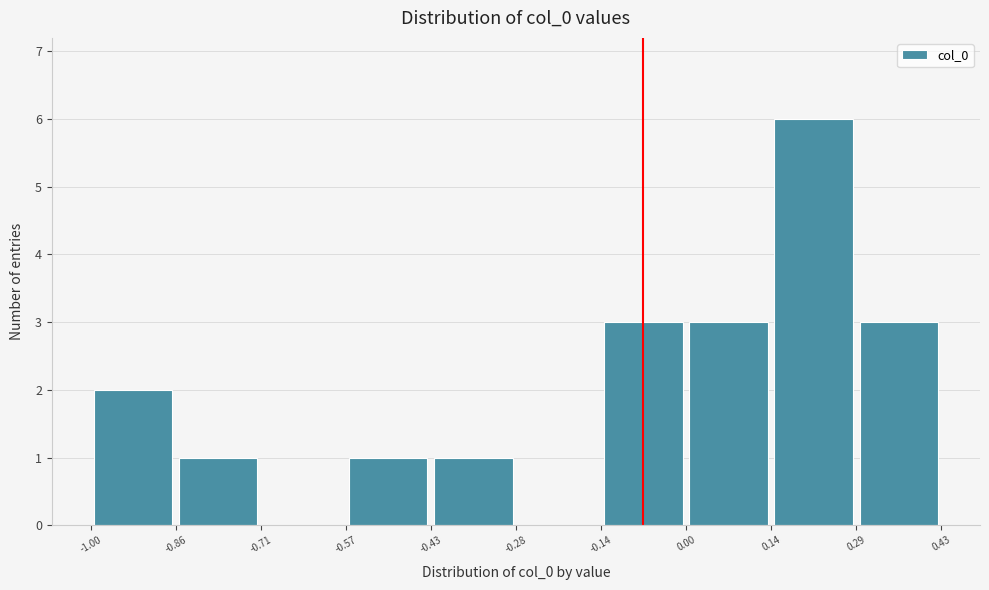

Reading left to right, list every bar in this chart as the range it spans on the x-axis followed by its height. The values are not printed on the chart, so give them approximately, as read against the axis.

-1.00 to -0.86: 2
-0.86 to -0.71: 1
-0.71 to -0.57: 0
-0.57 to -0.43: 1
-0.43 to -0.28: 1
-0.28 to -0.14: 0
-0.14 to 0.00: 3
0.00 to 0.14: 3
0.14 to 0.29: 6
0.29 to 0.43: 3